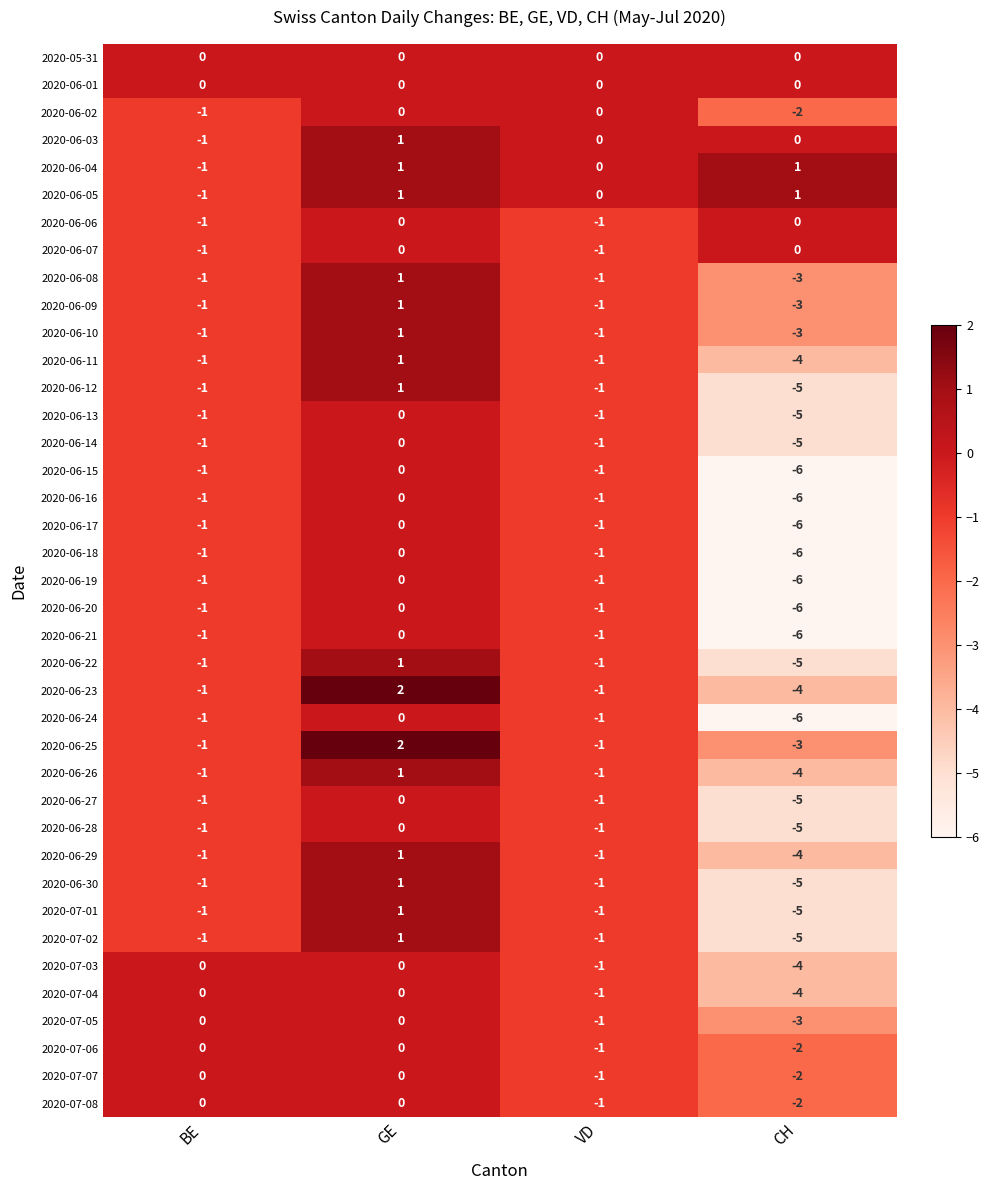

The value of 2020-07-02 at GE is 1. True or false?

True